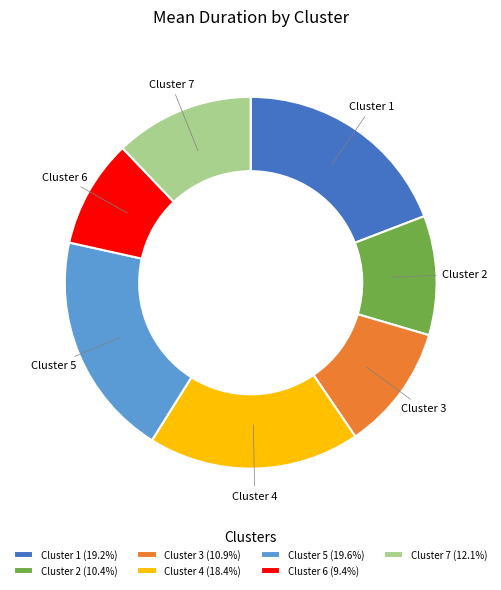

To the nearest percent, what is the difference between the largest and smallest slice percentages?

10%